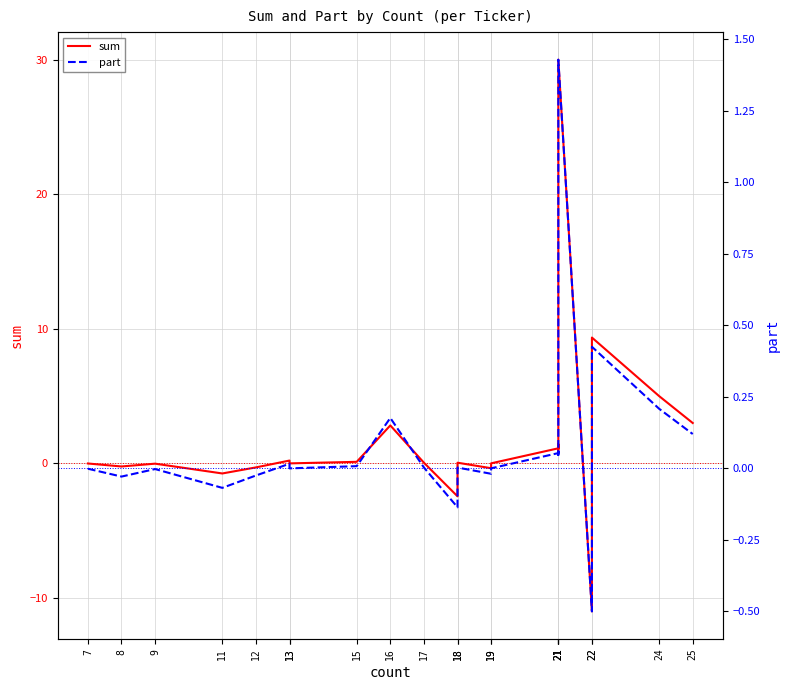

Rank the series by their average value, from lowest to highest.

part, sum